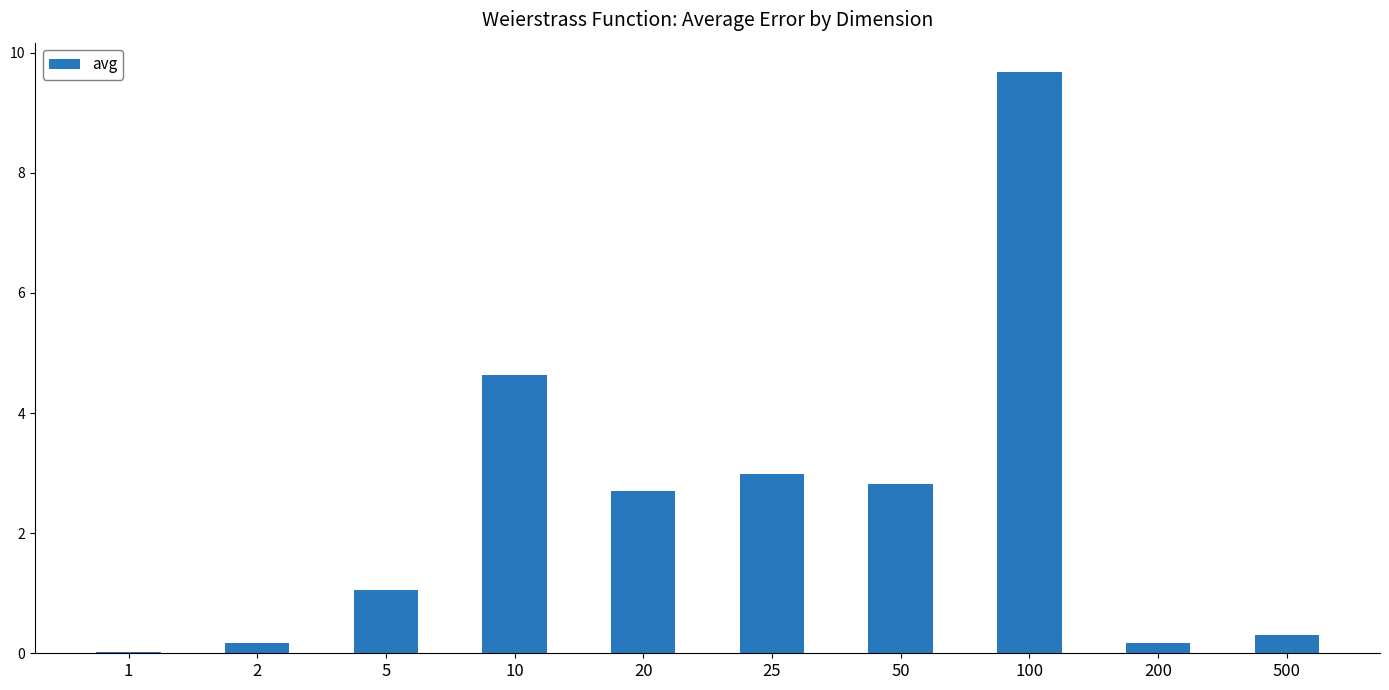

What is the sum of the values at 200 and 2?

0.3